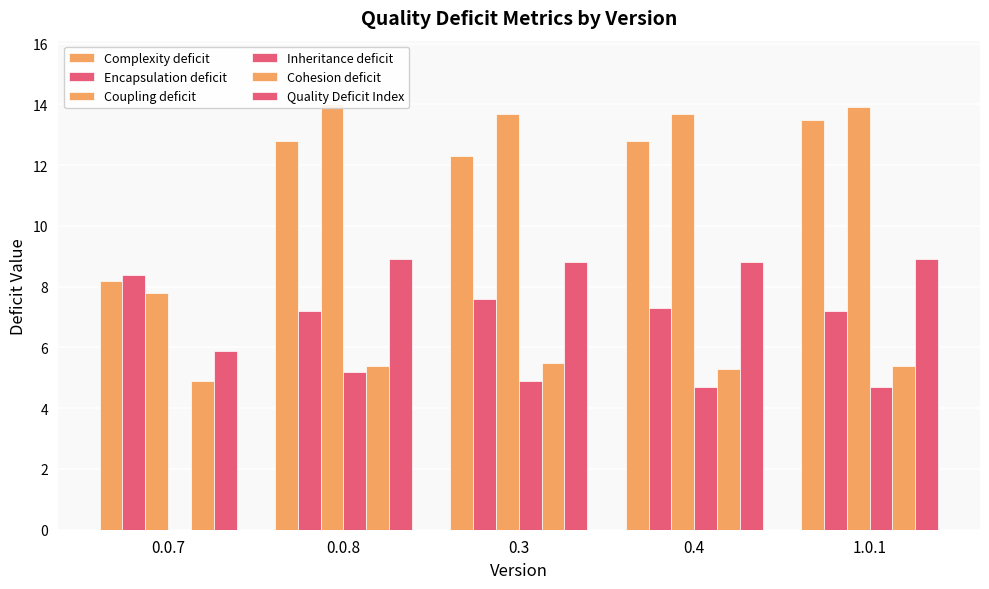

What is the total value across all series at 0.3?

52.8